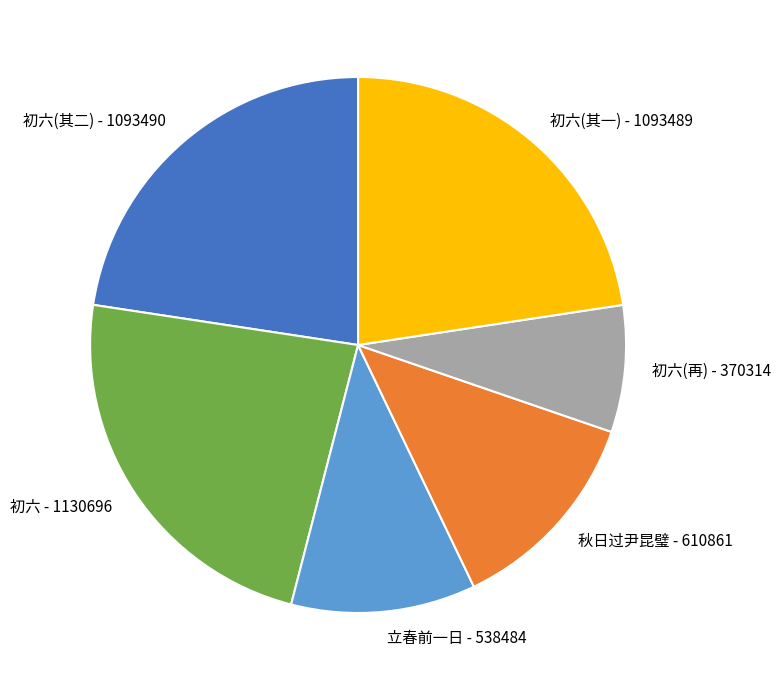

Is the sum of 初六(再) - 370314 and 秋日过尹昆璧 - 610861 greater than half?

No